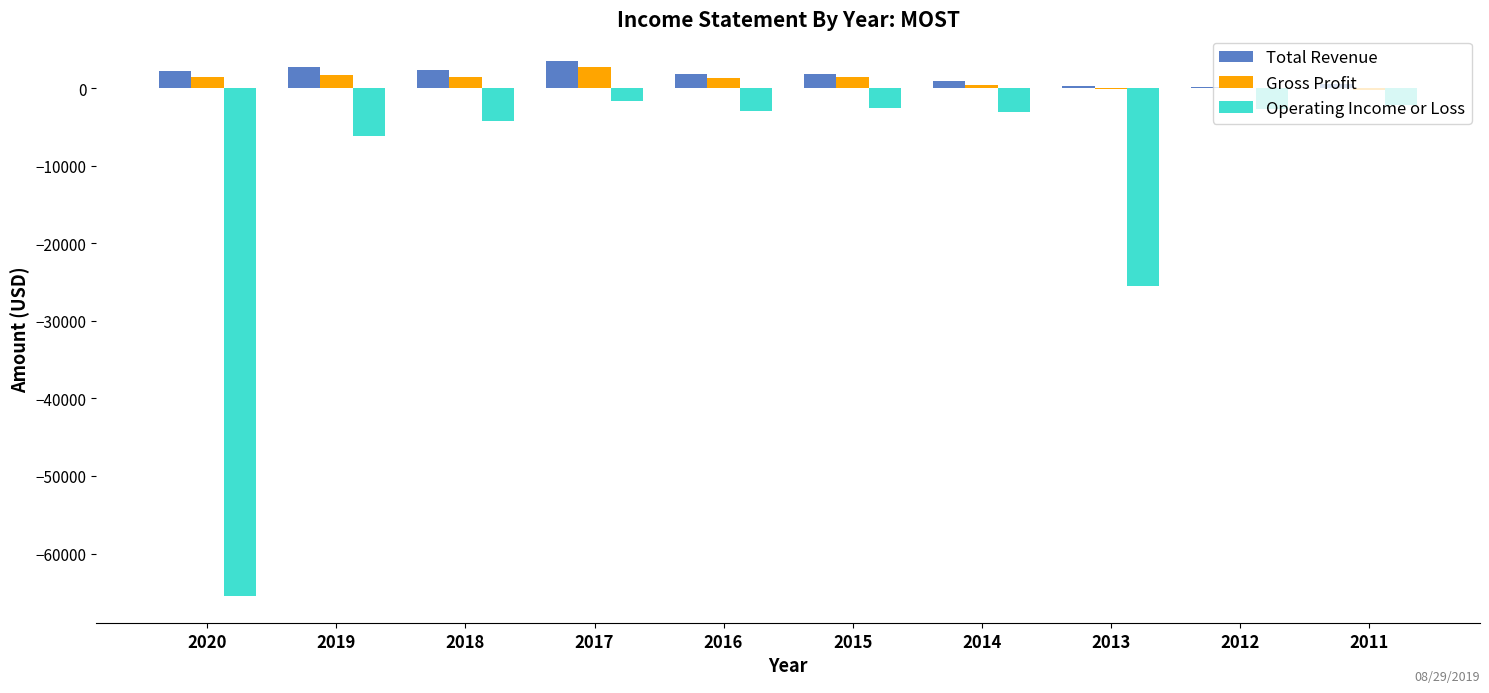

Is the value of Operating Income or Loss at 2020 greater than the value of Gross Profit at 2018?

No